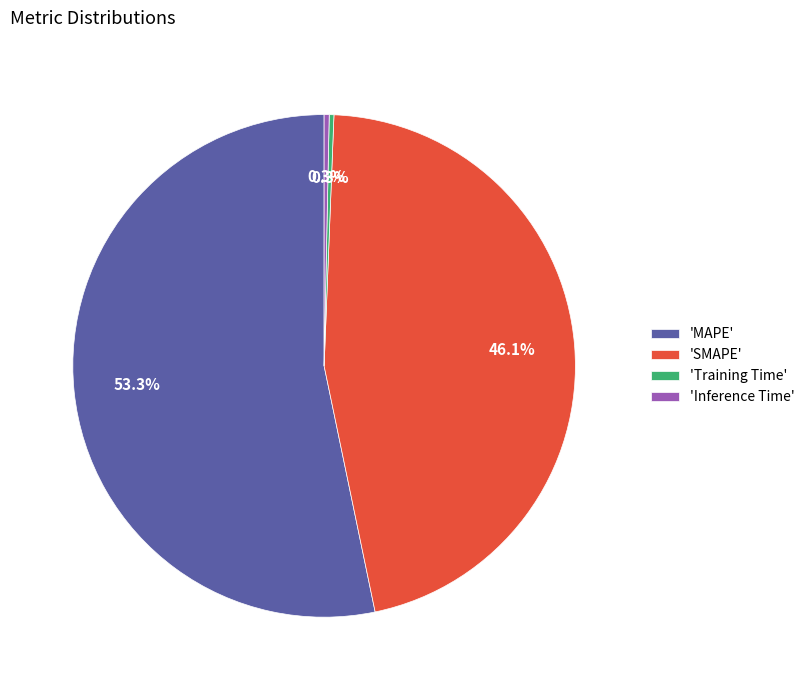

Count the number of slices in the pie.

4